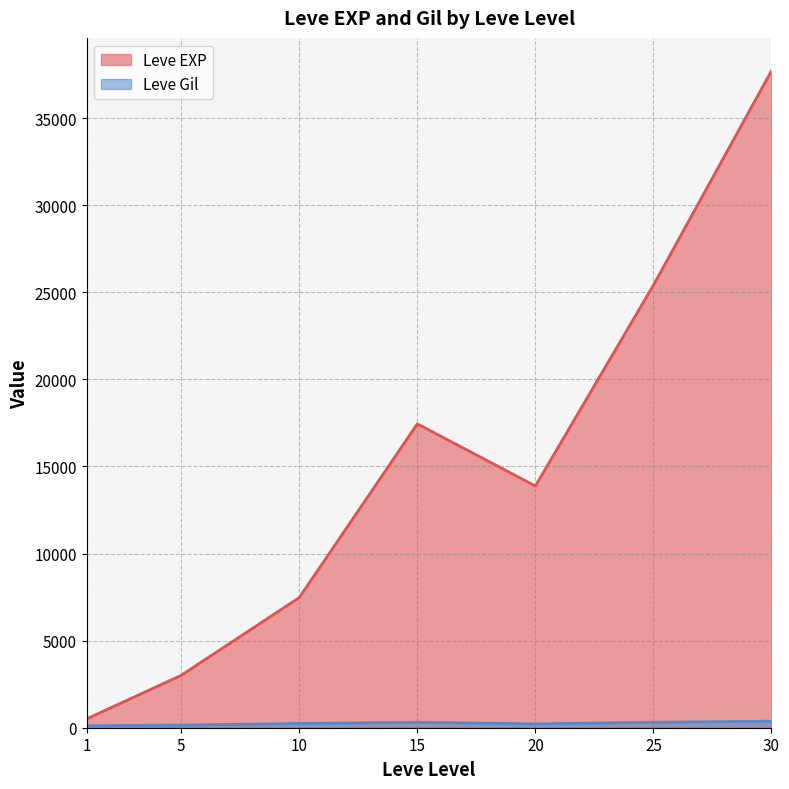

What are all the series names shown in the legend?

Leve EXP, Leve Gil